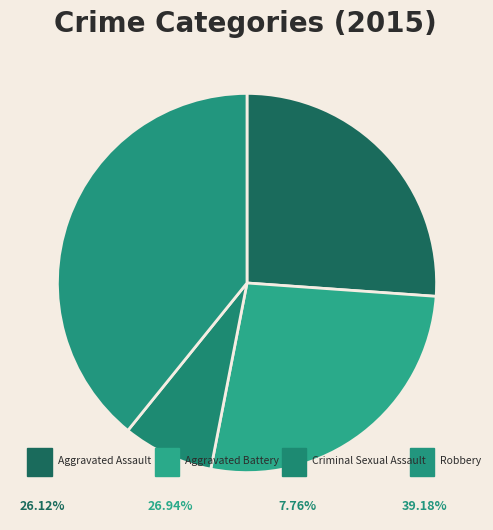

Rank the categories by value from highest to lowest.

Robbery, Aggravated Battery, Aggravated Assault, Criminal Sexual Assault